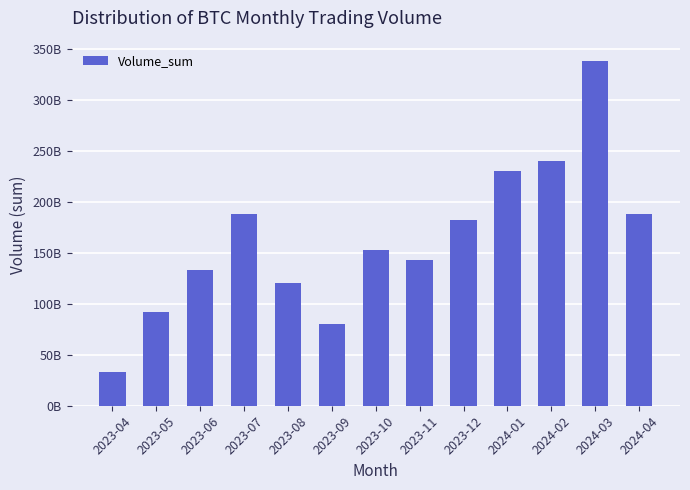

Does the chart contain any negative values?

No